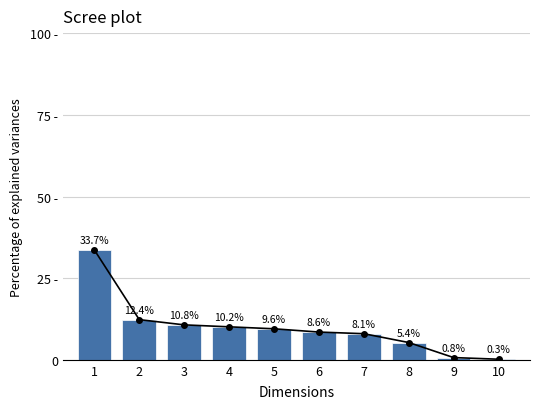

Where is the data nearest to the value 17?

2